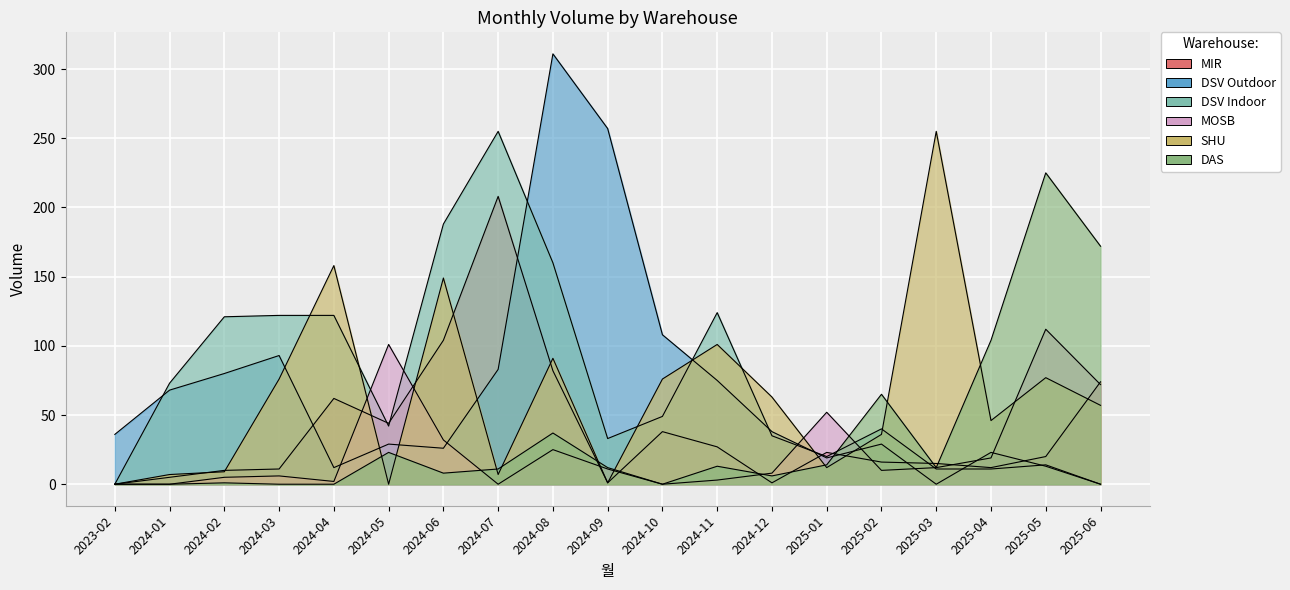

Which series changed the most between 2024-08 and 2024-10?

DSV Outdoor